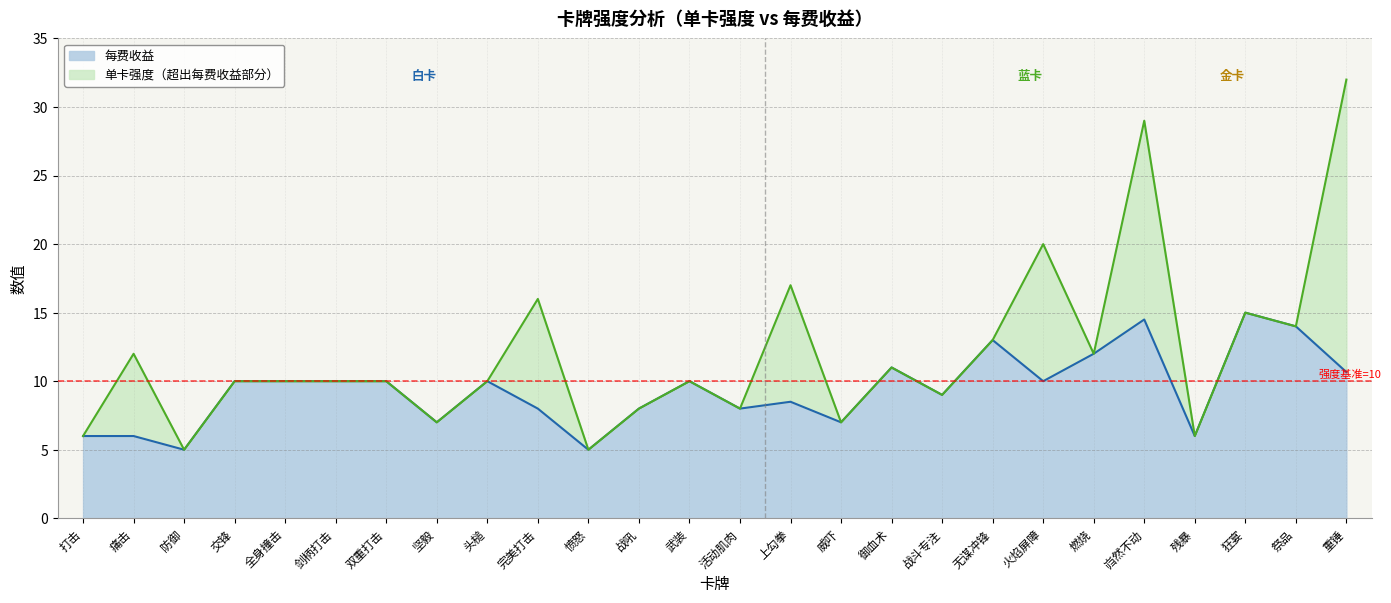

True or false: 单卡强度 and 每费收益 intersect in this chart.

False